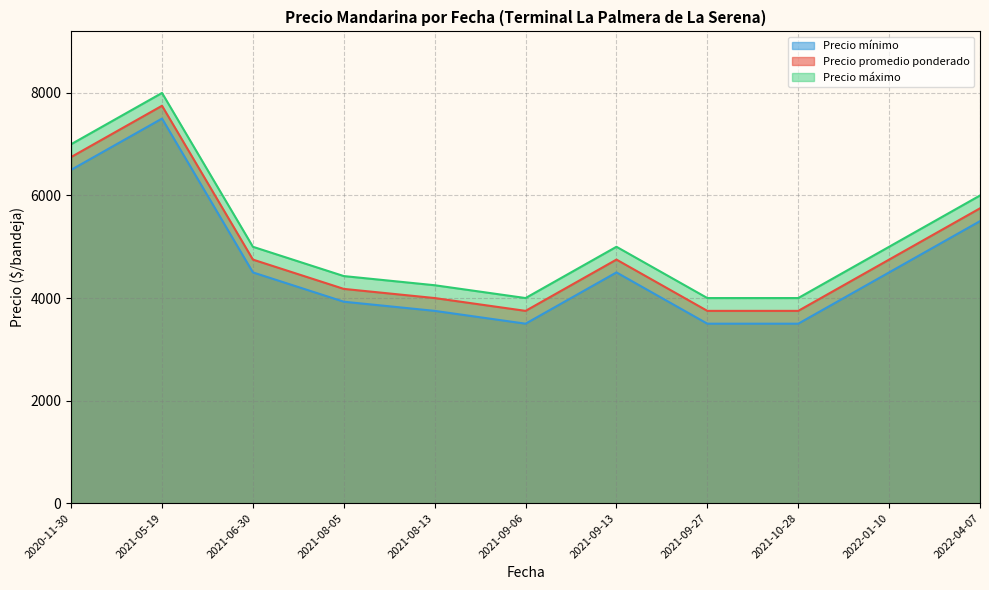

What is the spread (max minus min) of values at 2022-01-10?

500.0